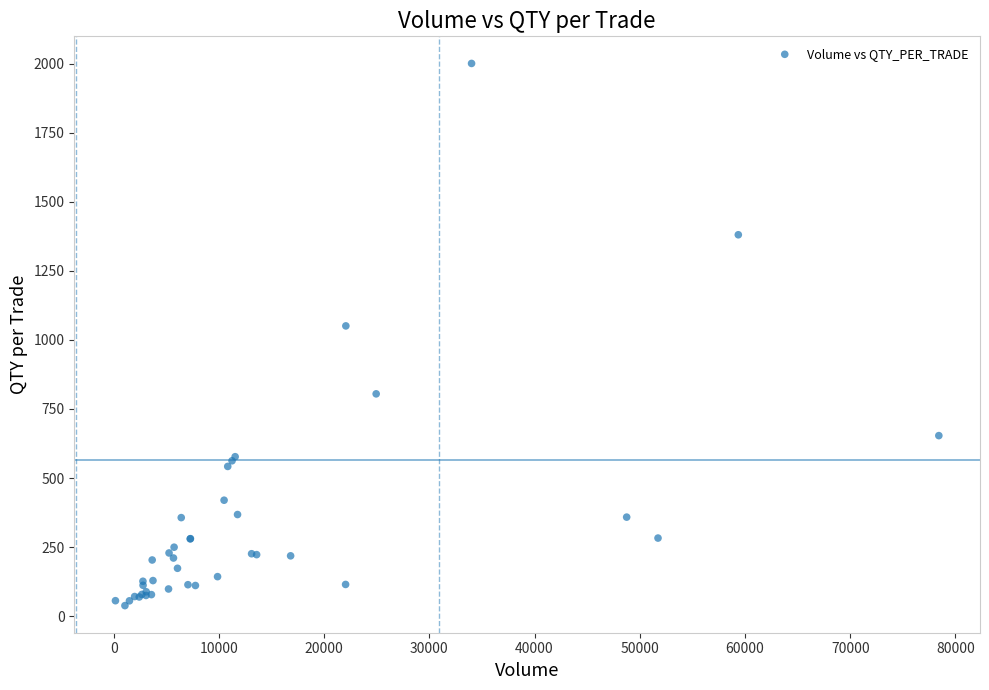

What Y value in the scatter plot is closest to 1019?

1050.7